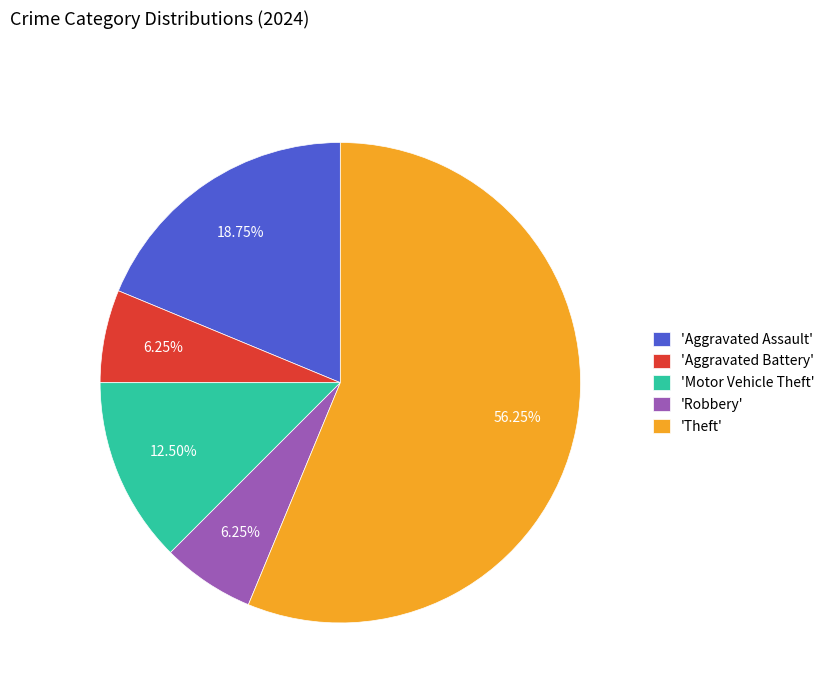

What is the largest slice in the pie chart?

'Theft'